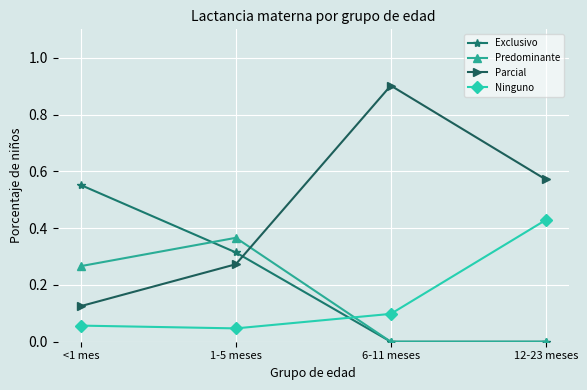

Count the Parcial values in the range 0 to 1.

4